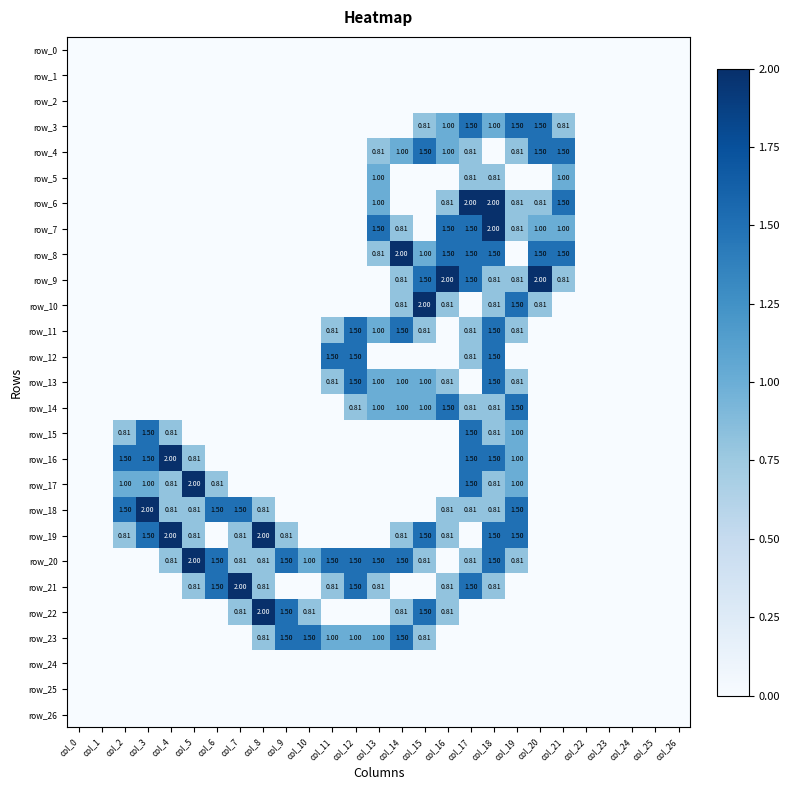

What is the difference between the row_19 values at col_18 and col_22?

1.5